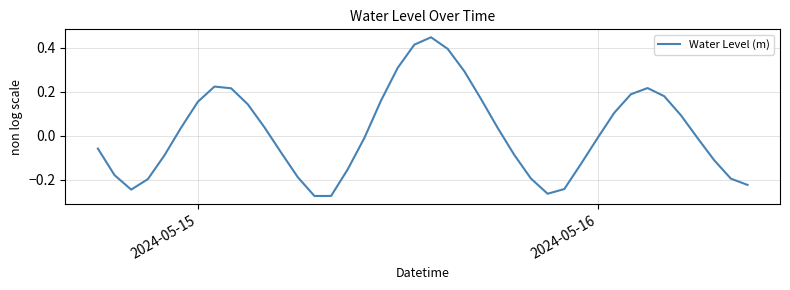

What is the difference between the maximum and minimum values?

0.7